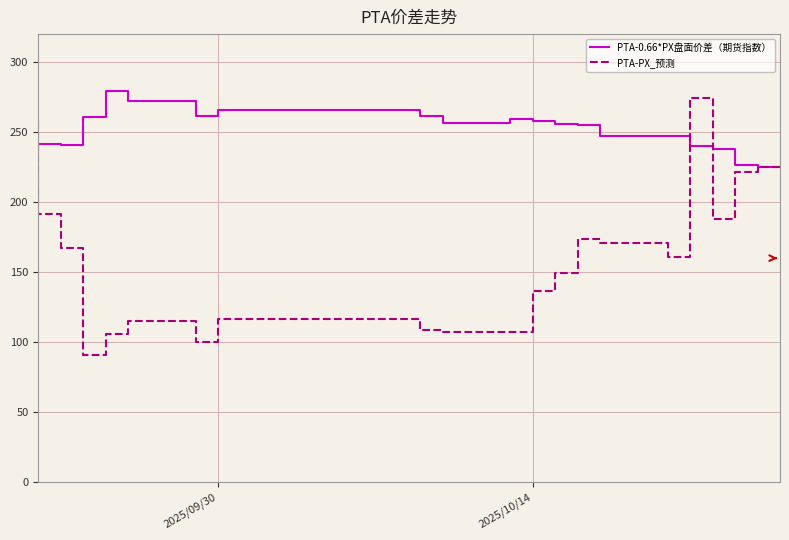

In PTA-PX_预测, how many points are lower than both neighbors (excluding endpoints)?

5